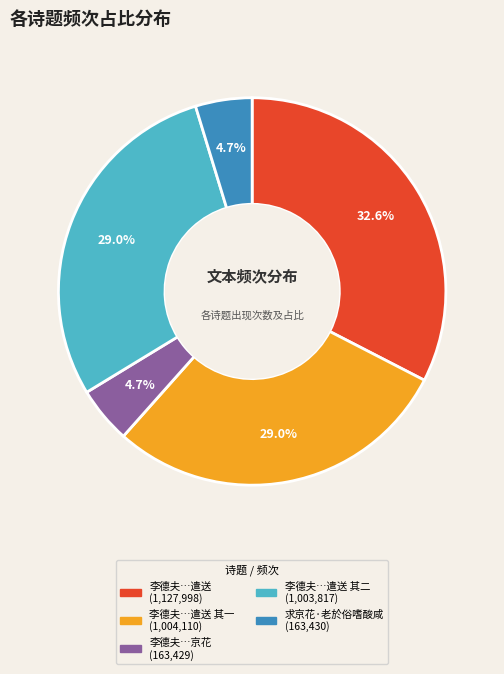

Is there a majority slice in this chart?

No